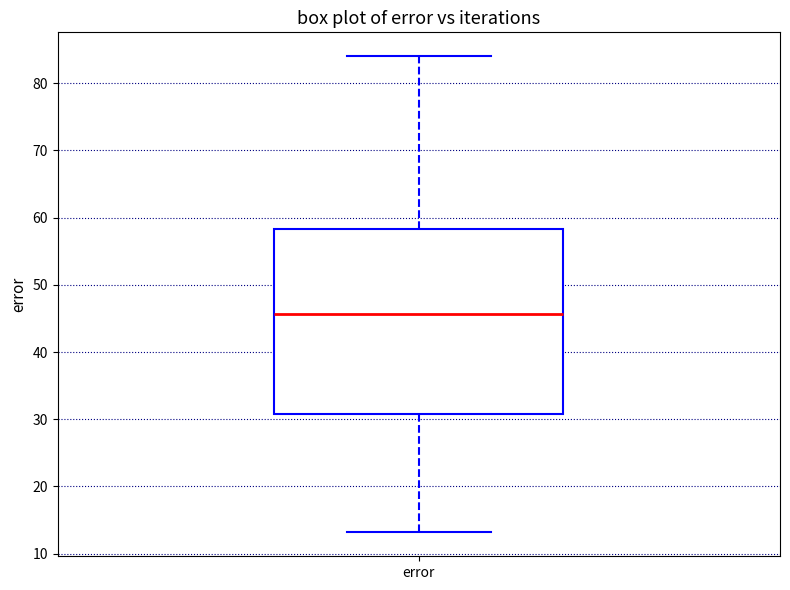

Read this box plot against the y-axis: the position of the median line, the range covered by the box, and the ends of both whiskers. The values are not printed on the chart, so give them approximately, as read against the axis.

median 46, box 31 to 58, whiskers 13 to 84